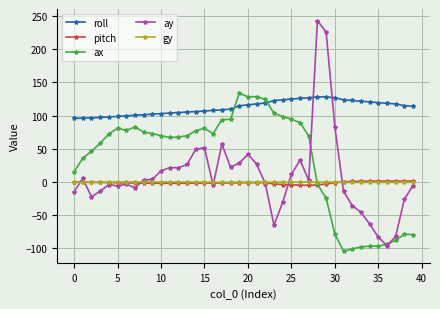

At how many categories does at least one series exceed 209?

2